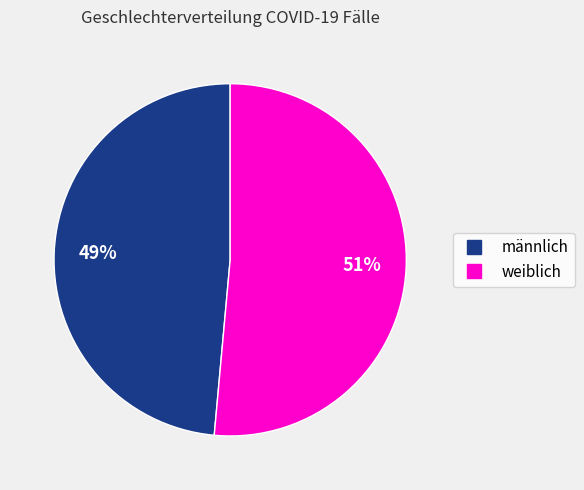

Is it true that männlich is 49% of the pie?

True